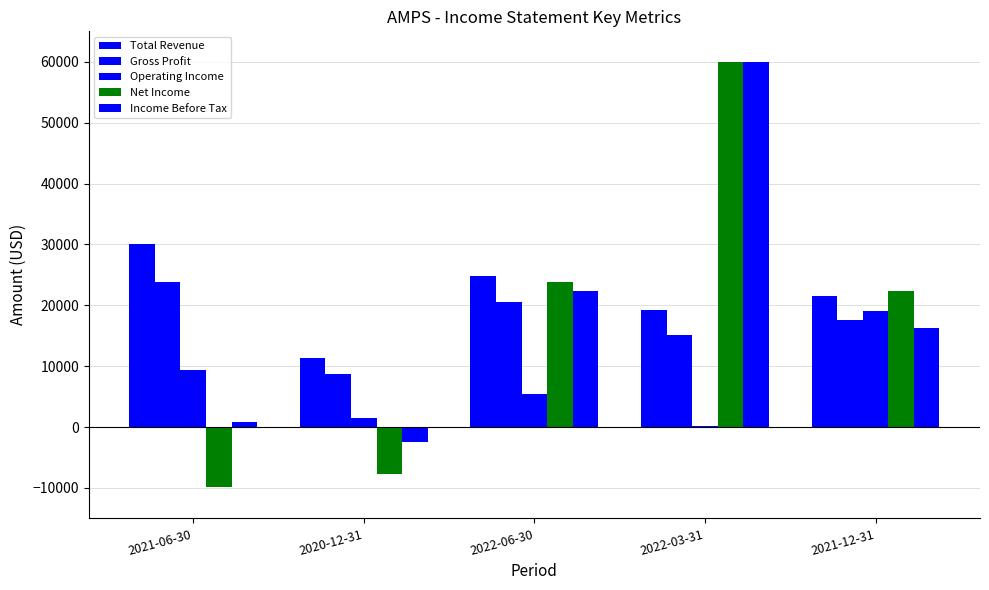

How many values in Income Before Tax are above zero?

4